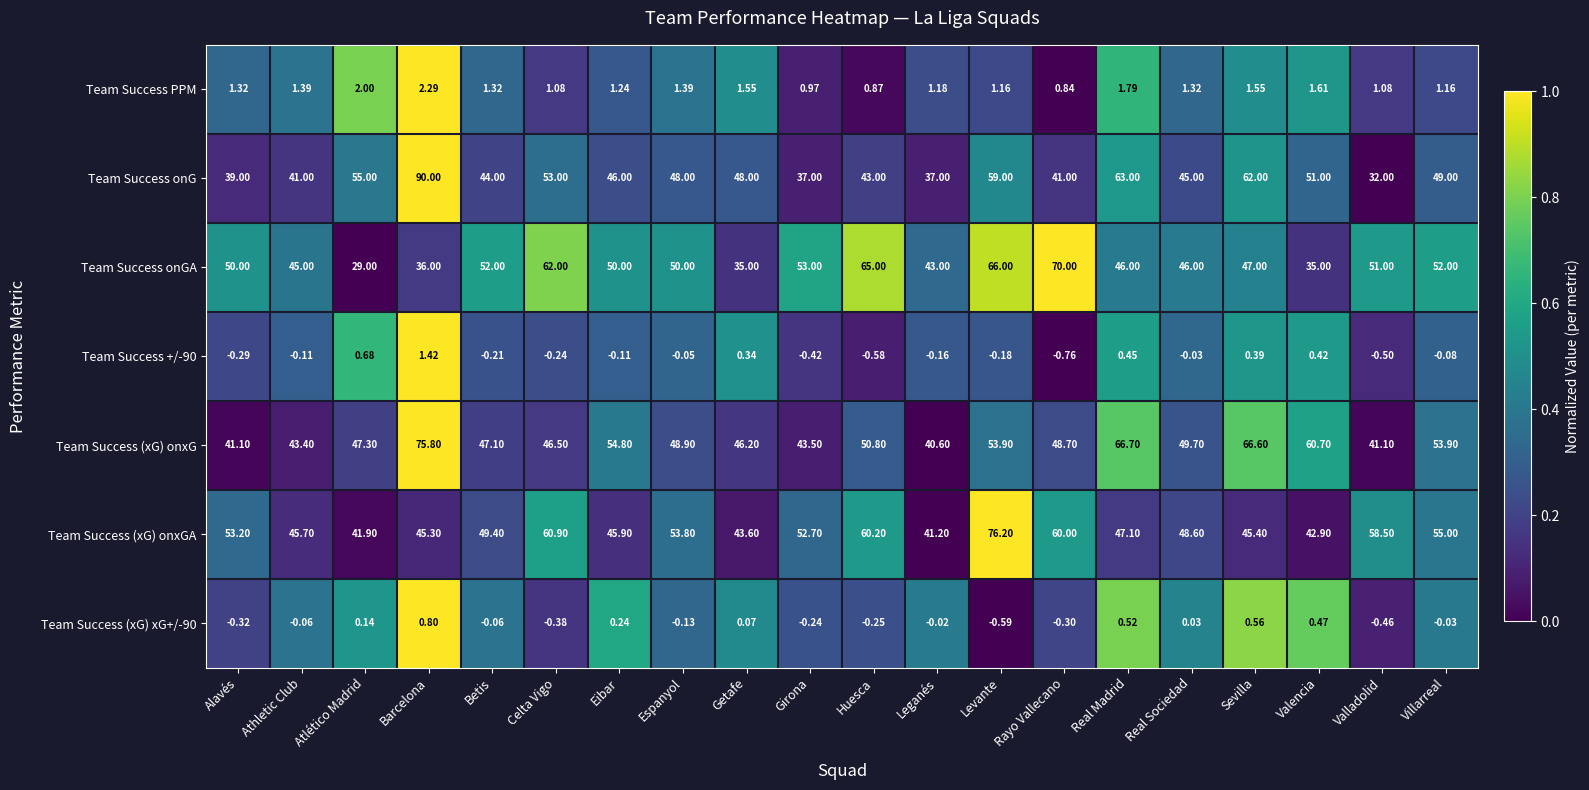

List the series in order of their peak value, lowest first.

Team Success (xG) xG+/-90, Team Success +/-90, Team Success PPM, Team Success onGA, Team Success (xG) onxG, Team Success (xG) onxGA, Team Success onG